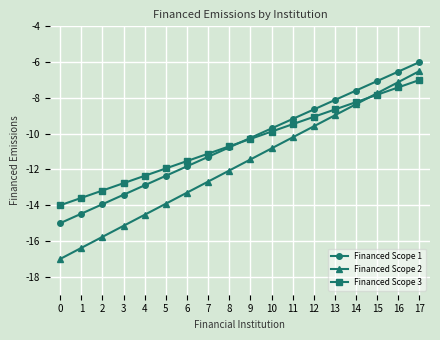

At how many categories does at least one series exceed -10?

8